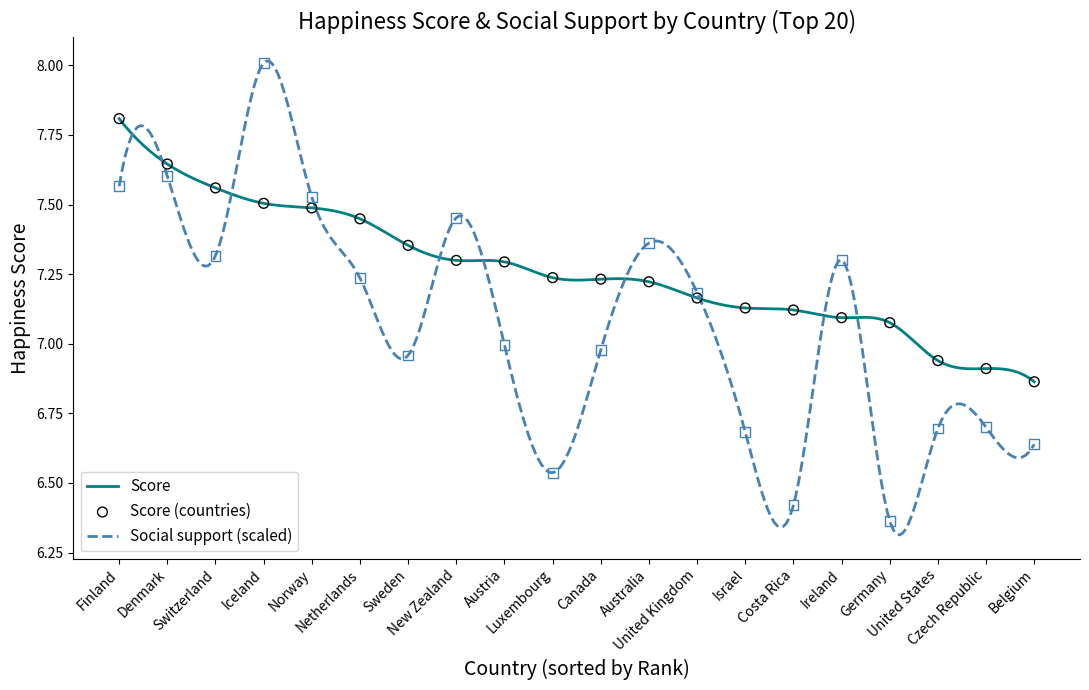

Is the value of Score at Australia greater than the value of Social support at Ireland?

No